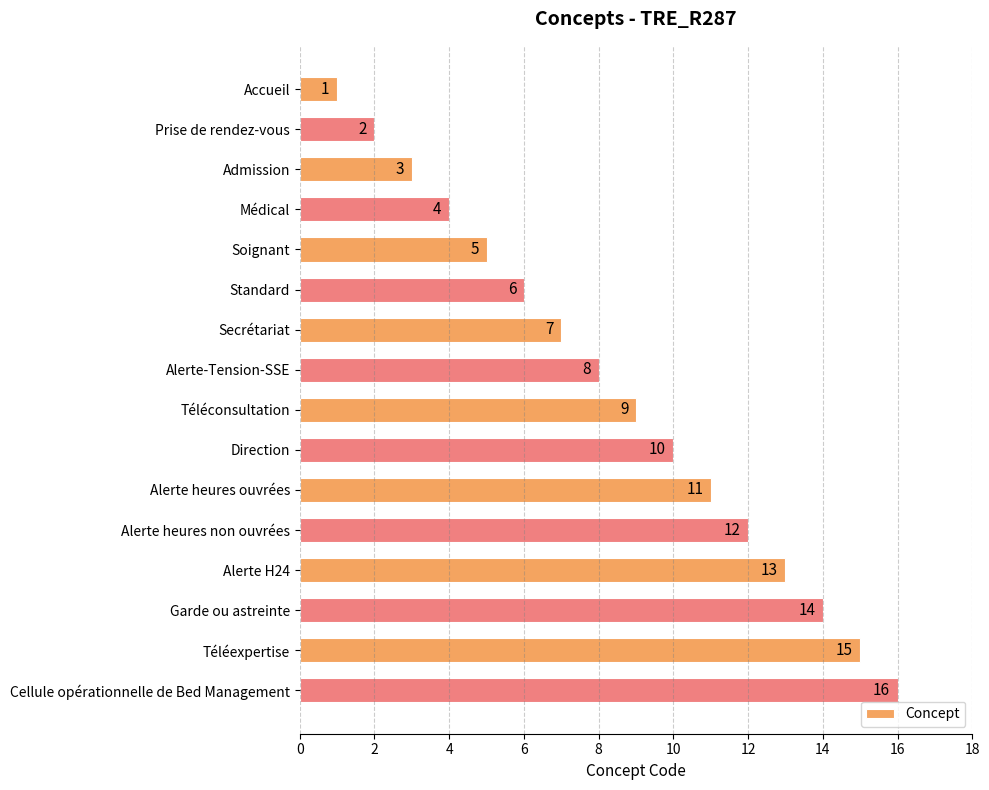

True or false: the data shows 7 at Secrétariat.

True